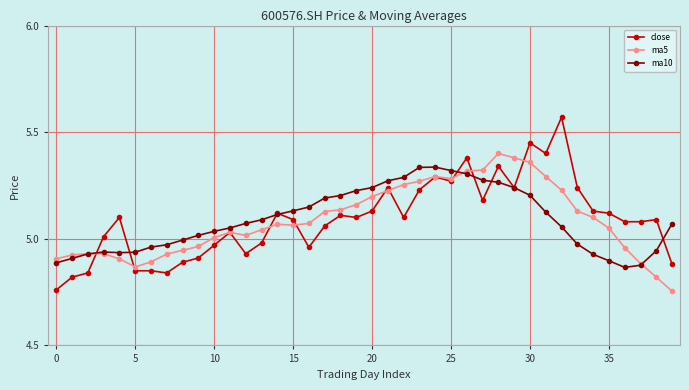

Count the number of categories in the chart.

40